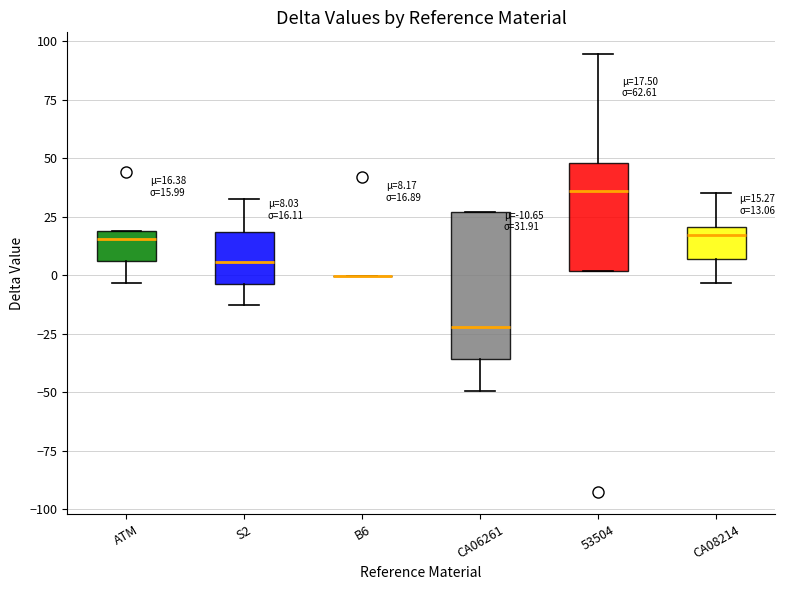

Which box is the tallest, from its lower edge to its upper edge?

CA06261